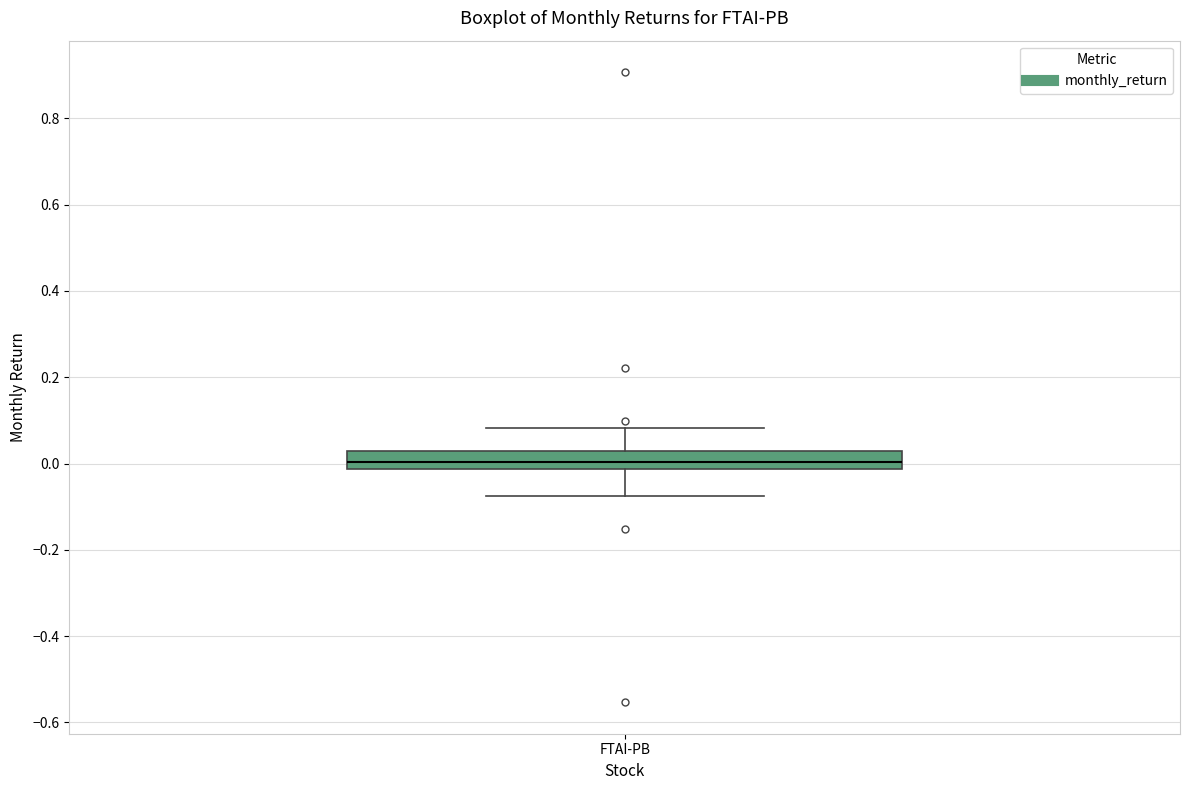

Transcribe this box plot: give where the median line is, the range the box spans, and where the two whiskers end, as read against the y-axis. The values are not printed on the chart, so give them approximately, as read against the axis.

median 0.00, box -0.02 to 0.02, whiskers -0.08 to 0.08